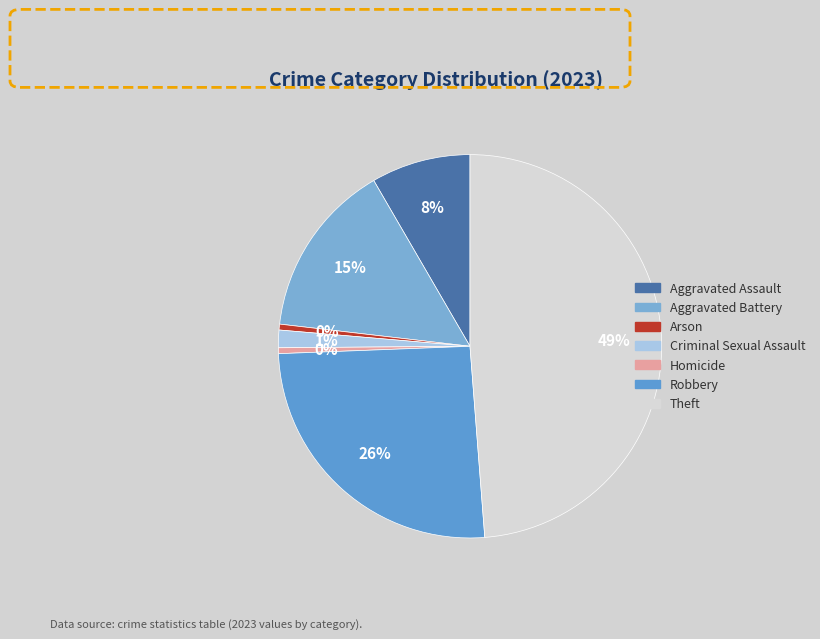

What is the smallest slice in the pie chart?

Arson